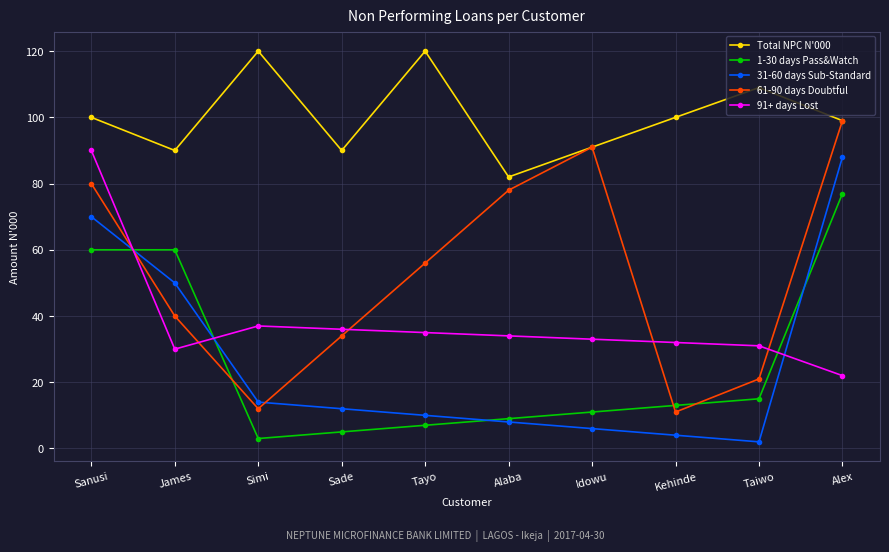

Reading left to right, what are all the values shown in this chart?

Total NPC N'000: 100	90	120	90	120	82	91	100	109	99
1-30 days Pass&Watch: 60	60	3	5	7	9	11	13	15	77
31-60 days Sub-Standard: 70	50	14	12	10	8	6	4	2	88
61-90 days Doubtful: 80	40	12	34	56	78	91	11	21	99
91+ days Lost: 90	30	37	36	35	34	33	32	31	22